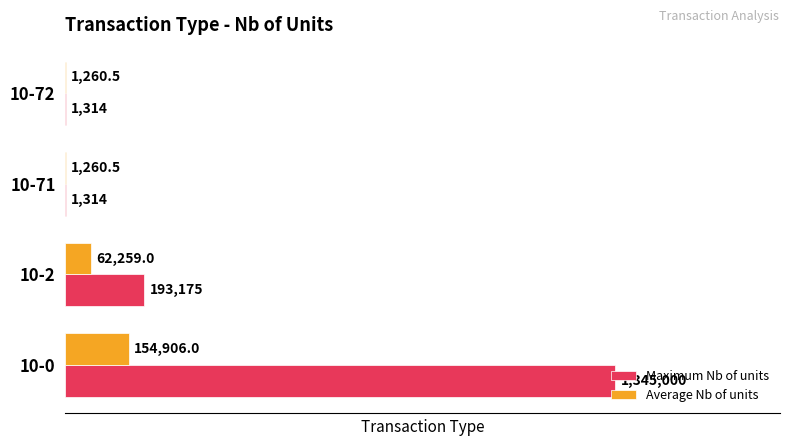

What is the maximum value shown in the chart?

1345000.0